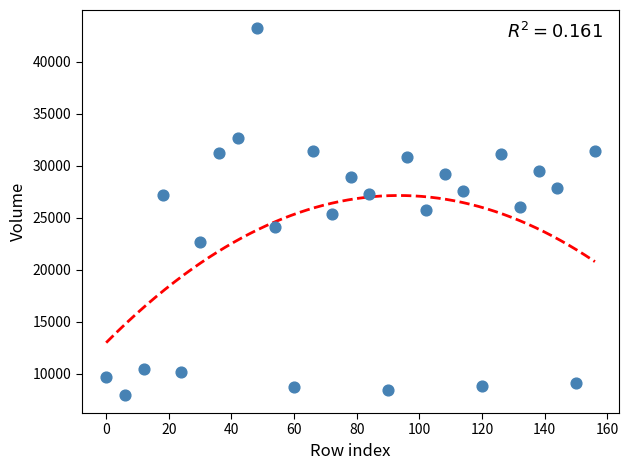

What is the range of Y values (max minus min)?

35200